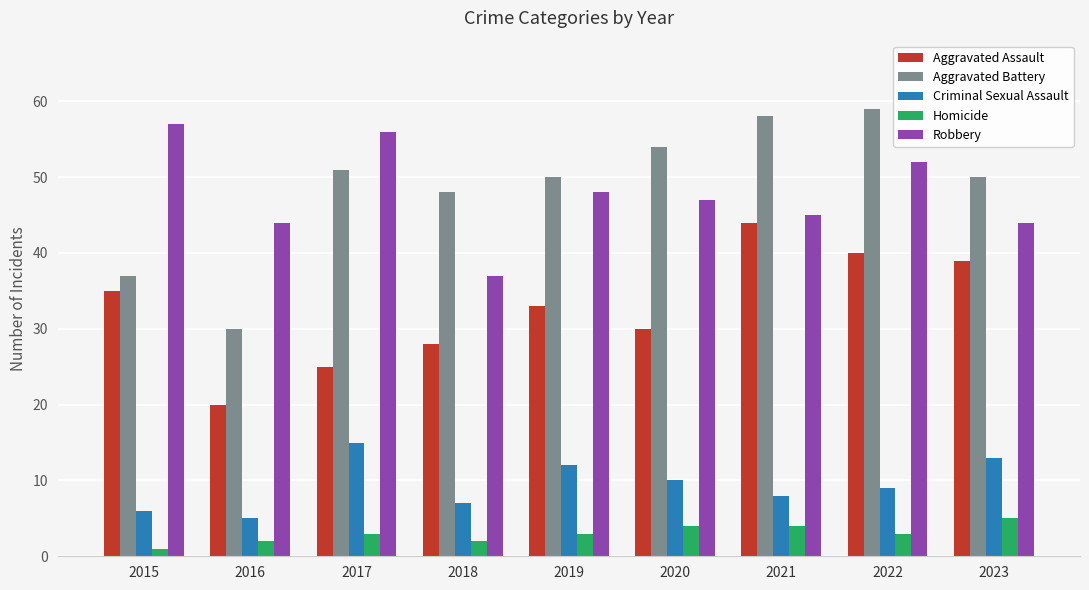

Is it true that Robbery equals 13 at 2018?

False